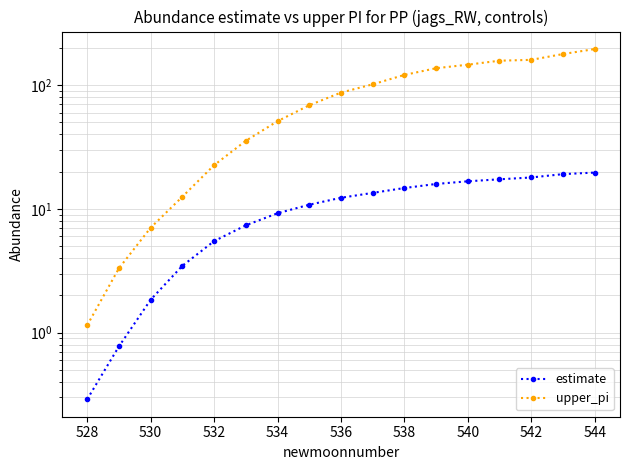

Rank the series at 544 from lowest to highest value.

estimate, upper_pi